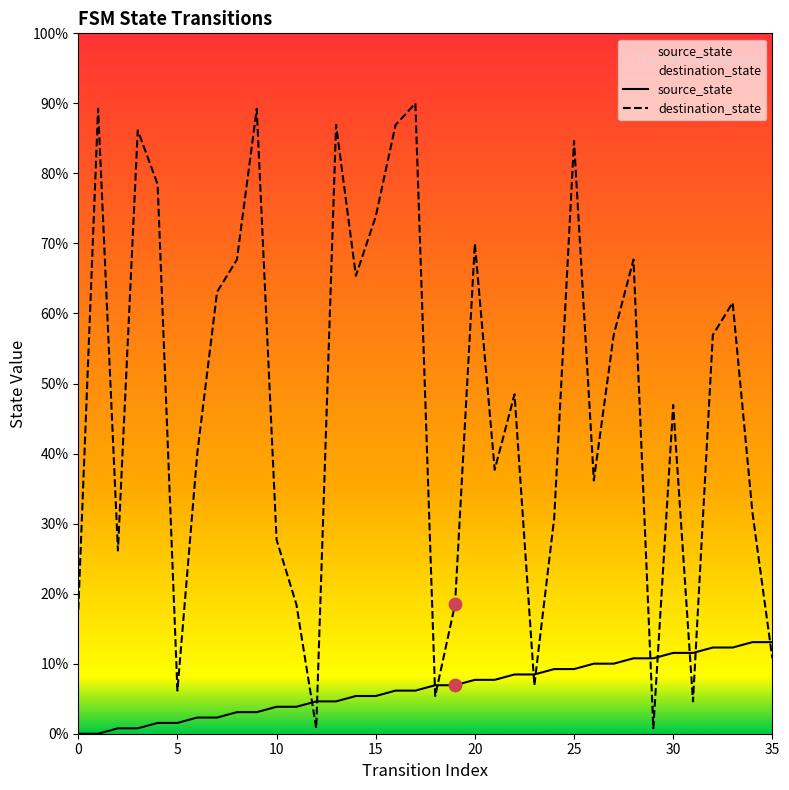

Which series has the largest total across all categories?

destination_state